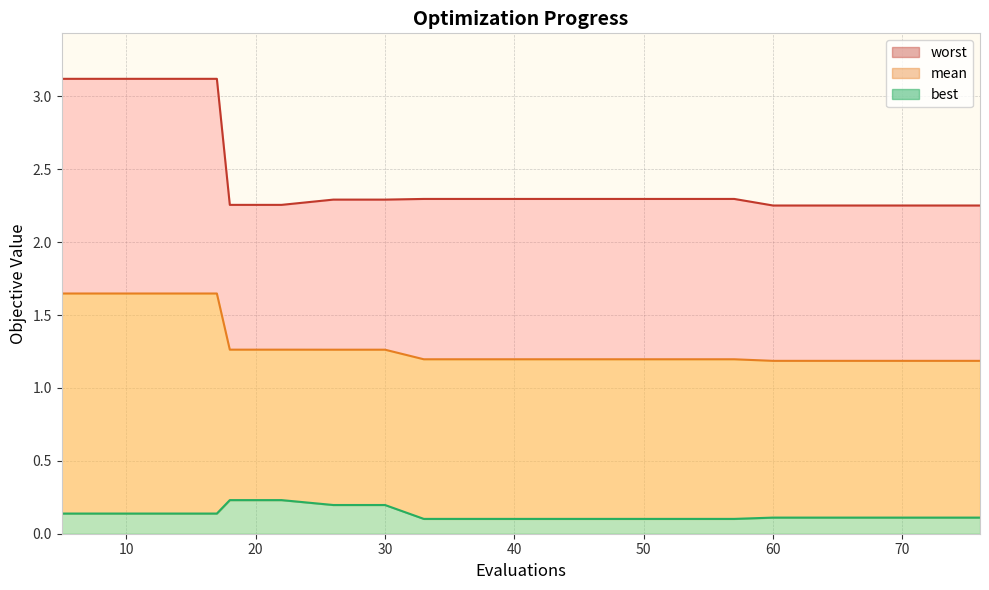

Reading left to right, extract all data points from this chart.

mean: 5=1.6	9=1.6	13=1.6	17=1.6	18=1.3	22=1.3	26=1.3	30=1.3	33=1.2	37=1.2	41=1.2	45=1.2	49=1.2	53=1.2	57=1.2	60=1.2	64=1.2	68=1.2	72=1.2	76=1.2
best: 5=0.1	9=0.1	13=0.1	17=0.1	18=0.2	22=0.2	26=0.2	30=0.2	33=0.1	37=0.1	41=0.1	45=0.1	49=0.1	53=0.1	57=0.1	60=0.1	64=0.1	68=0.1	72=0.1	76=0.1
worst: 5=3.1	9=3.1	13=3.1	17=3.1	18=2.3	22=2.3	26=2.3	30=2.3	33=2.3	37=2.3	41=2.3	45=2.3	49=2.3	53=2.3	57=2.3	60=2.3	64=2.3	68=2.3	72=2.3	76=2.3